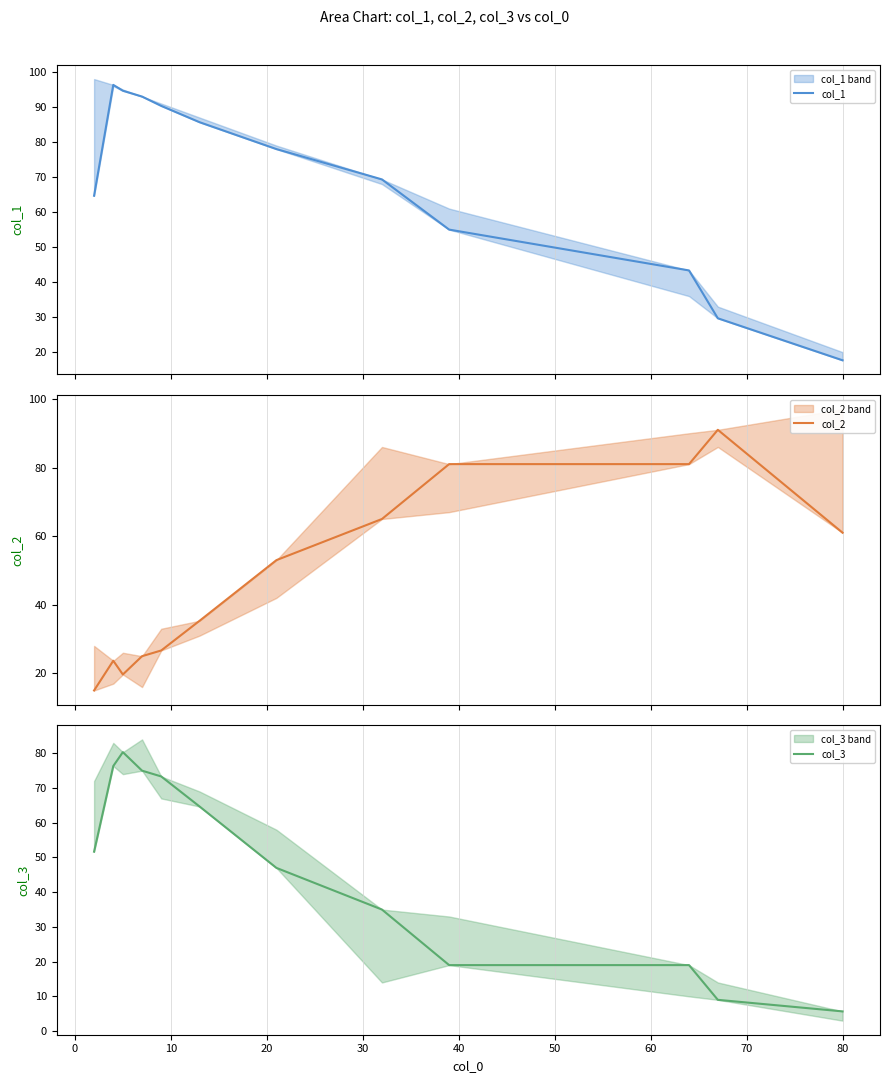

What is the maximum value shown in the chart?

96.3